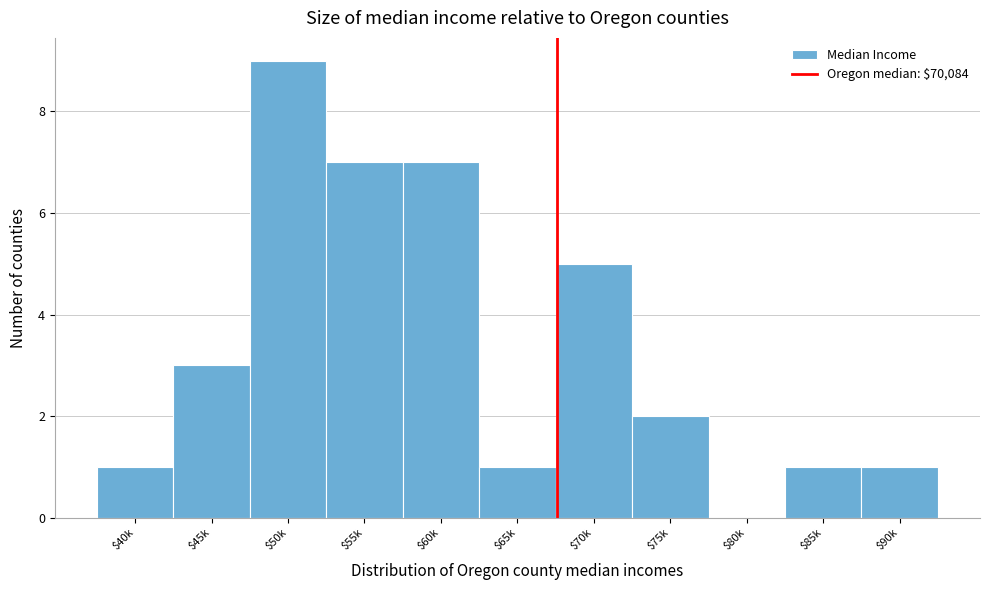

What is the sum of all values?

37